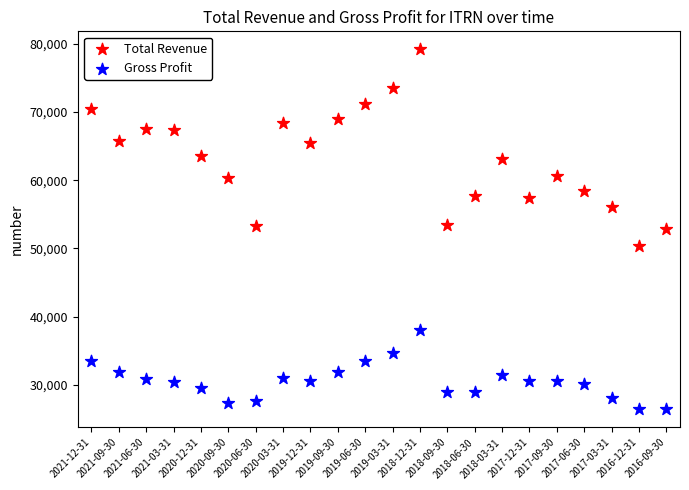

Which series has the widest spread of Y values?

Total Revenue